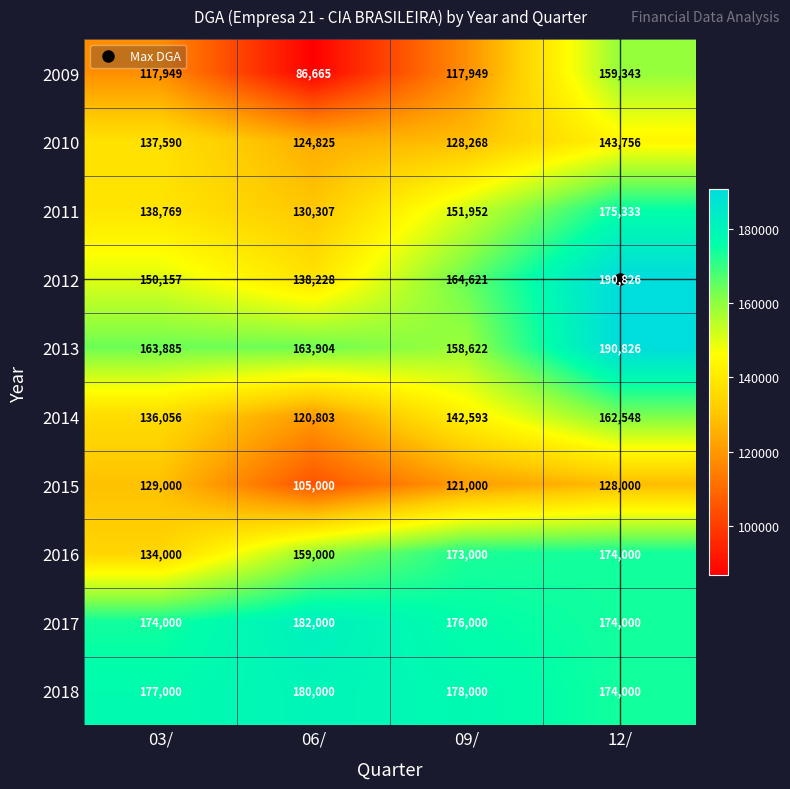

What is the total value across all series at 03/?

1458406